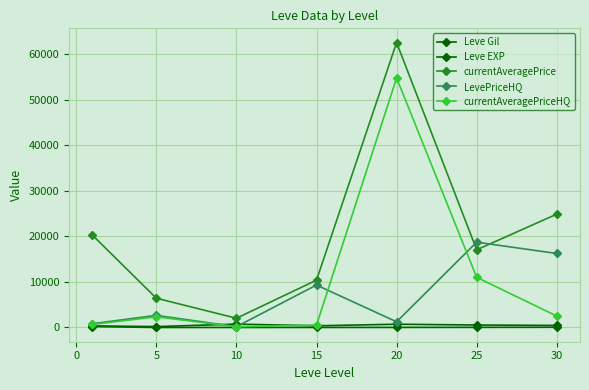

How many categories are shown in the chart?

7